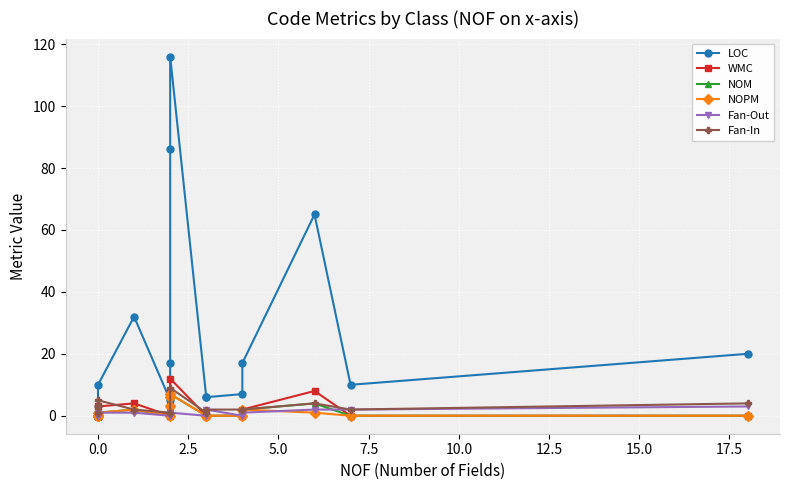

How many positive values does the NOPM series have?

7